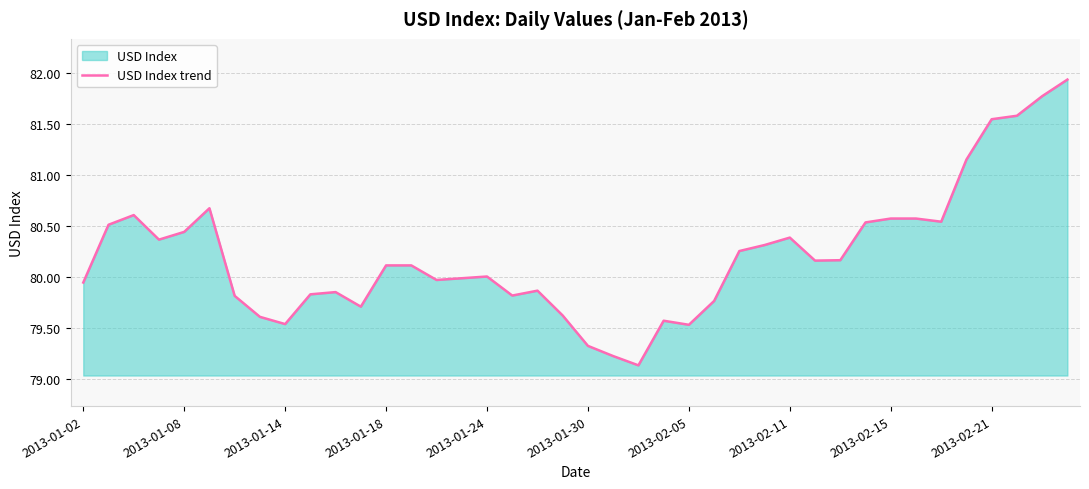

What is the sum of the values at 29 and 27?

160.5